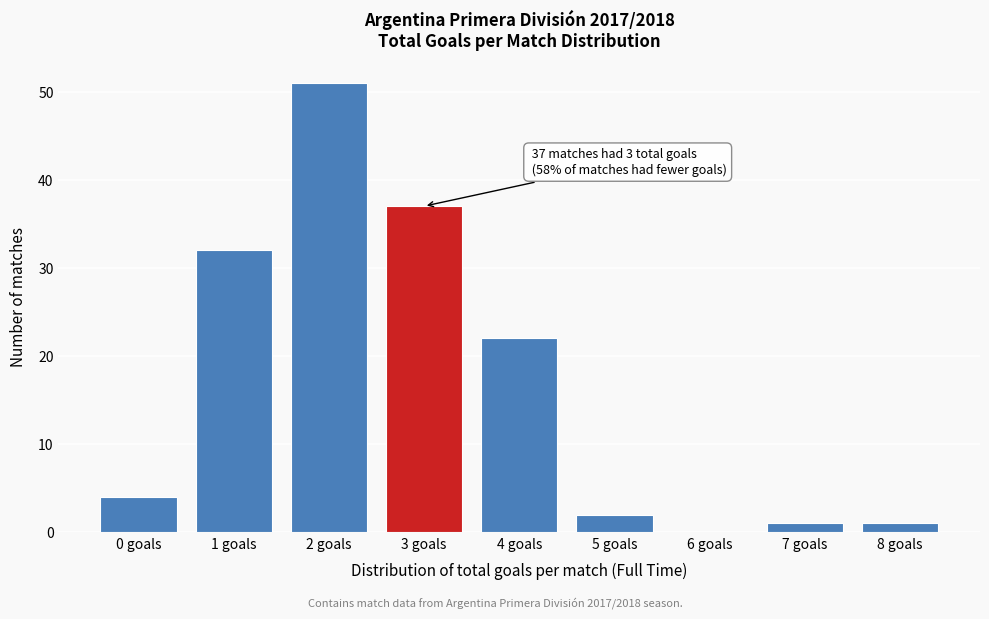

Reading left to right, extract all data points from this chart.

0 goals=4	1 goals=32	2 goals=51	3 goals=37	4 goals=22	5 goals=2	6 goals=0	7 goals=1	8 goals=1